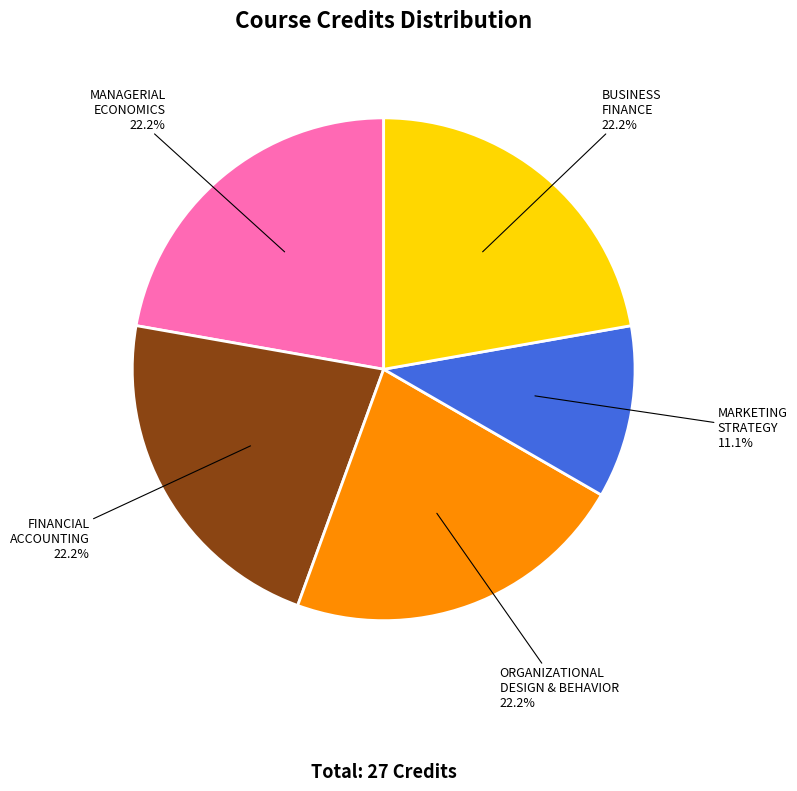

What percentage do MANAGERIAL ECONOMICS and MARKETING STRATEGY together represent?

33.3%